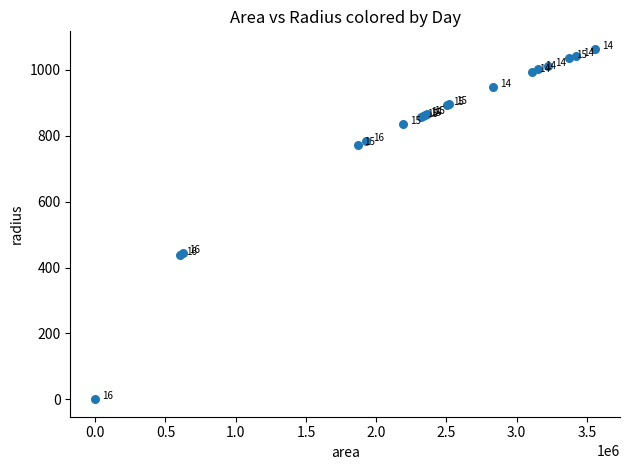

What Y value in the scatter plot is closest to 532?

444.7